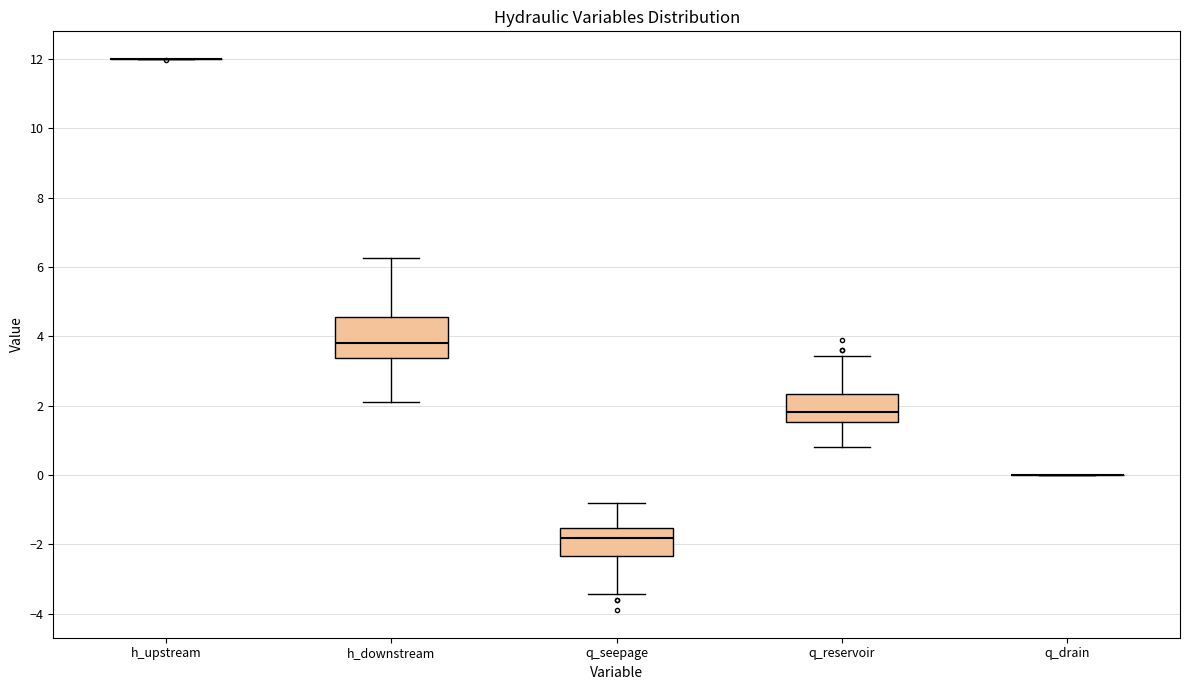

Where is the upper edge of the box for q_seepage on the y-axis? The values are not printed on the chart, so give them approximately, as read against the axis.

-1.6